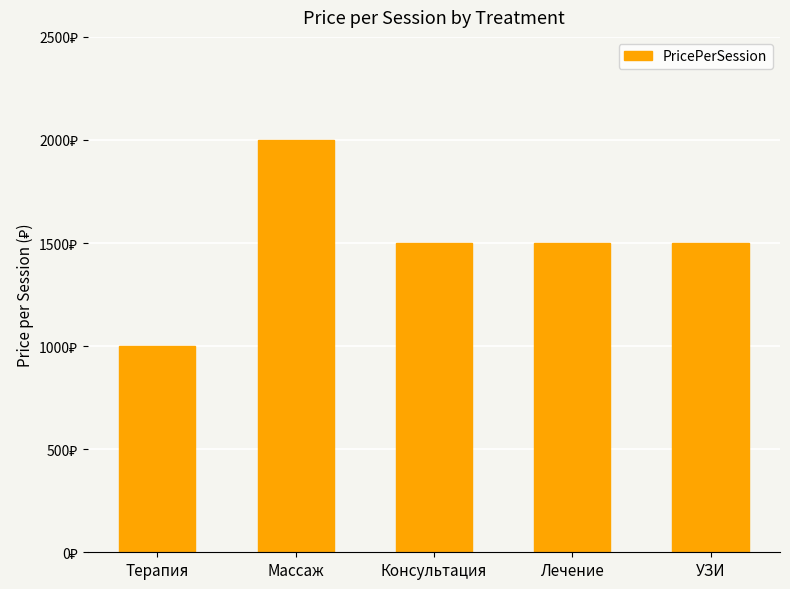

What is the label of the 4th bar from the right?

Массаж